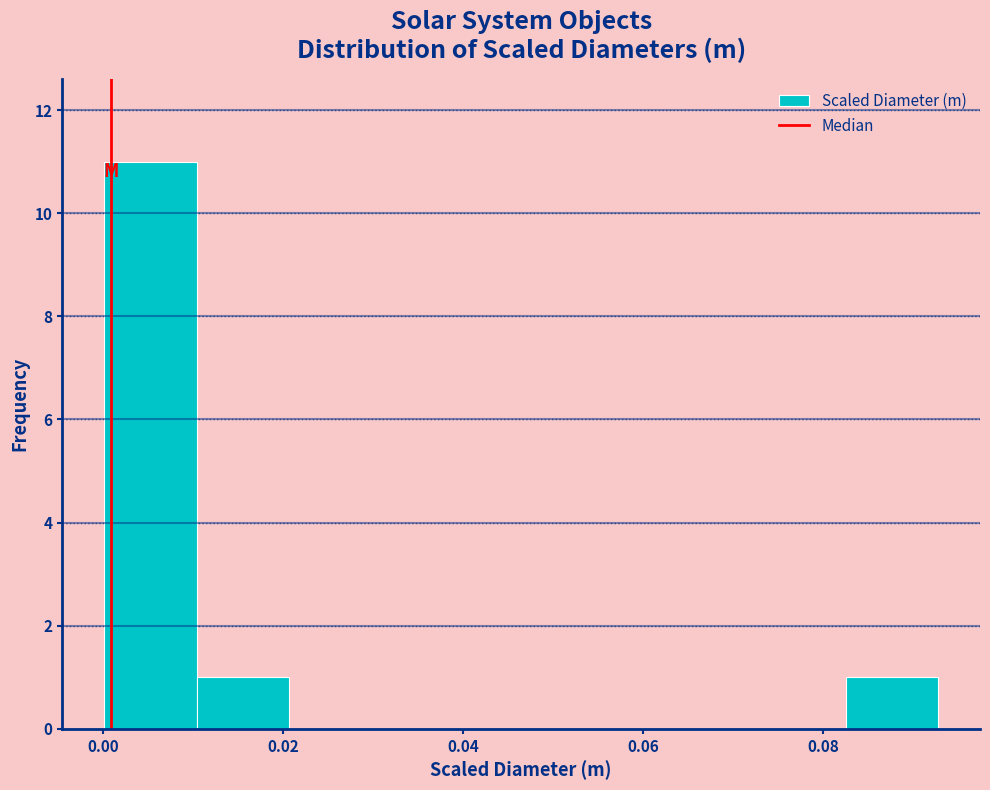

How tall is the bar that spans 0.082 to 0.092 on the x-axis? Neither the bar edges nor the heights are printed on the chart, so give them approximately, as read against the axes.

1